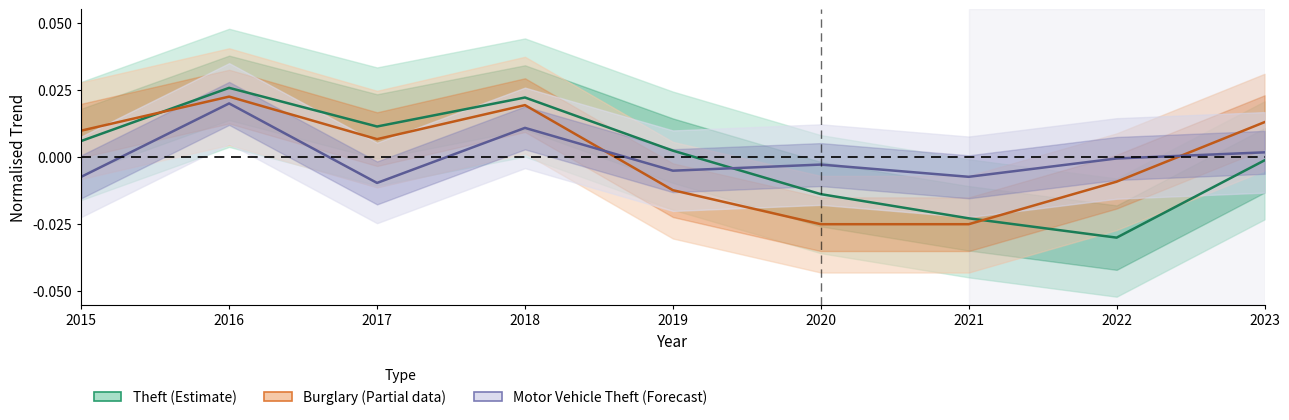

At which category is the sum across all series the highest?

2016